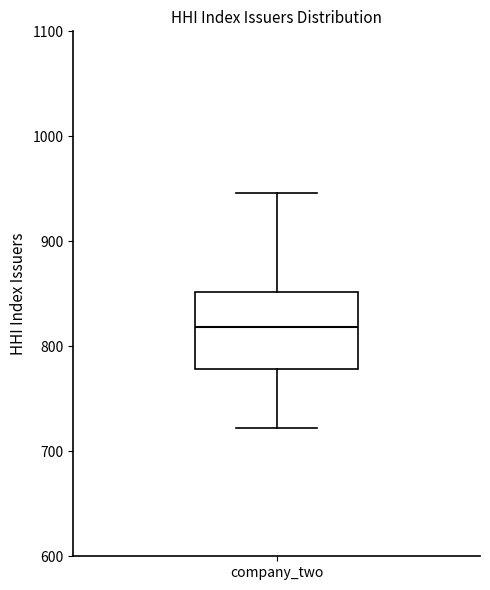

Where does the median line of the box for company_two sit on the y-axis? The values are not printed on the chart, so give them approximately, as read against the axis.

820